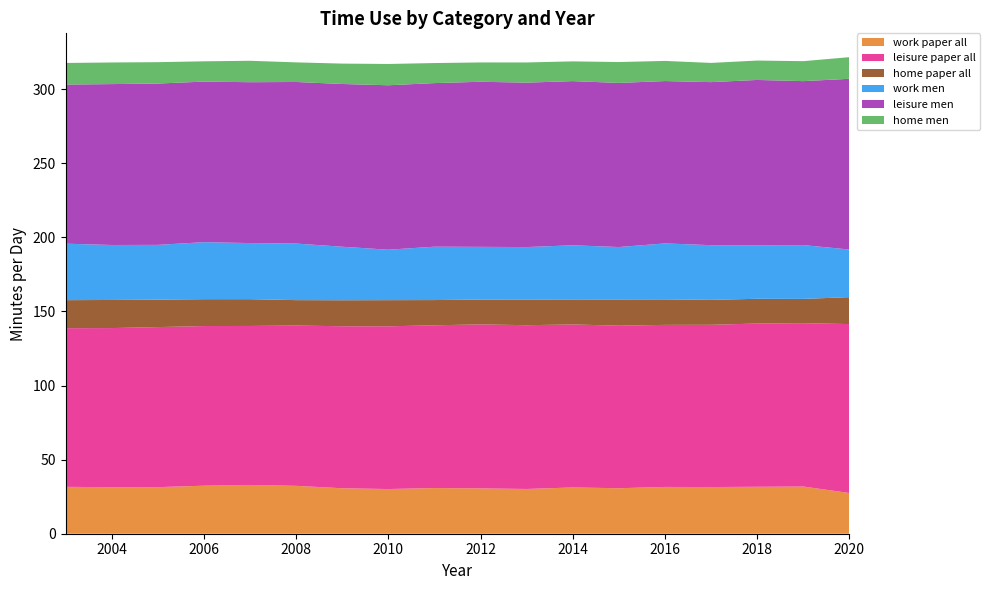

Reading left to right, list all the values displayed in this chart.

work paper all: 31.6	31.4	31.4	32.4	32.9	32.3	30.7	30.1	30.8	30.6	30.2	31.2	30.7	31.6	31.5	31.7	31.8	27.5
leisure paper all: 107.1	107.4	108.0	107.7	107.3	108.1	109.3	109.8	109.8	110.7	110.5	110.0	109.7	109.3	109.5	110.1	110.2	114.0
home paper all: 18.9	19.0	18.5	18.1	18.1	17.2	17.5	17.6	17.0	16.7	17.3	16.9	17.7	17.2	16.8	16.7	16.4	18.2
work men: 38.1	37.1	37.0	38.5	37.9	38.2	36.1	34.0	36.0	35.6	35.4	36.5	35.4	37.8	36.9	36.1	36.3	32.1
leisure men: 107.4	108.6	108.8	108.3	108.5	109.0	109.8	111.0	110.4	111.4	110.9	110.8	110.7	109.5	110.0	111.5	110.6	115.2
home men: 14.6	14.6	14.4	13.7	14.5	13.2	13.7	14.4	13.5	13.0	13.6	13.3	14.1	13.6	13.0	13.1	13.5	14.6